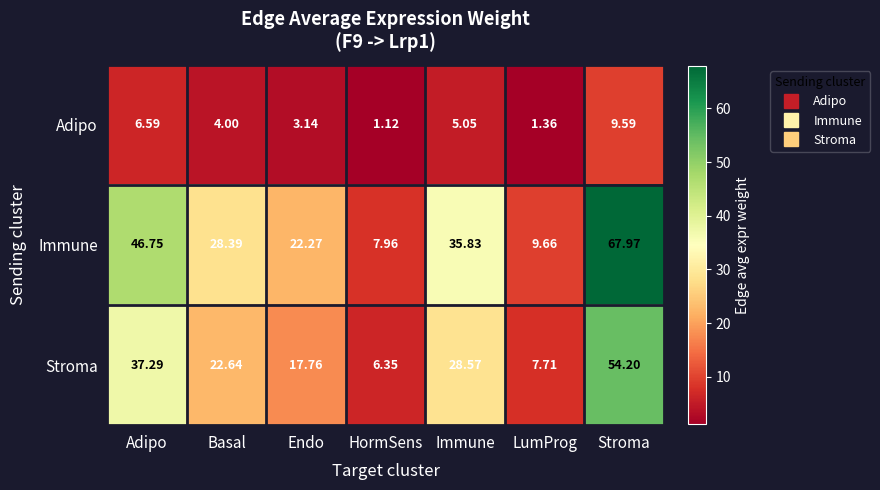

Which label corresponds to the largest value in the chart?

Stroma